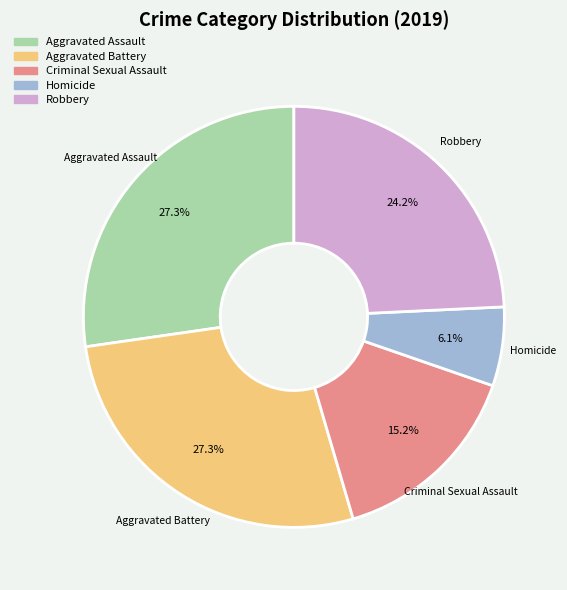

Count the number of slices in the pie.

5